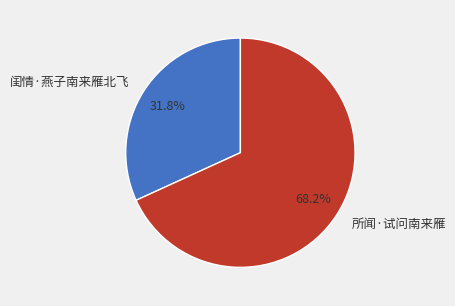

To the nearest percent, what is the difference between the 闺情·燕子南来雁北飞 and 所闻·试问南来雁 slice percentages?

36%